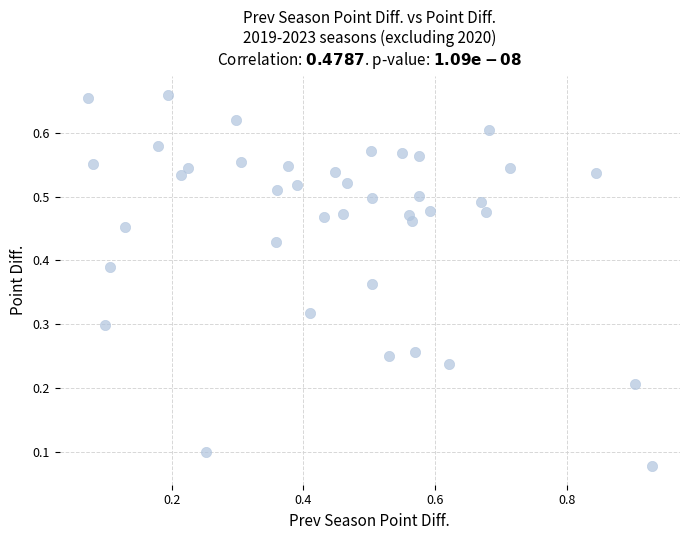

What is the range of X values (max minus min)?

0.9